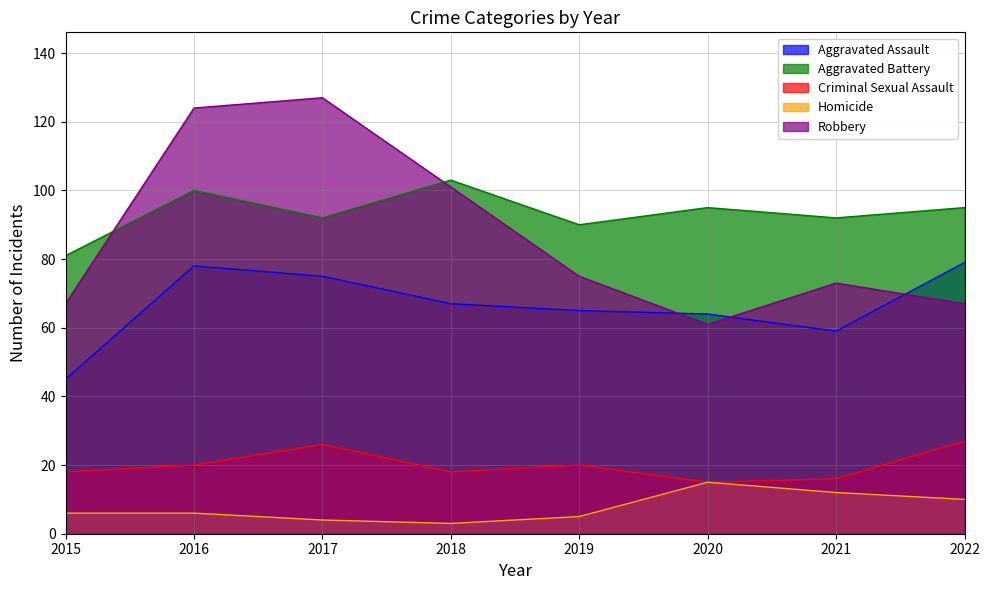

What is the value of the Robbery point at the 1st from the left?

67